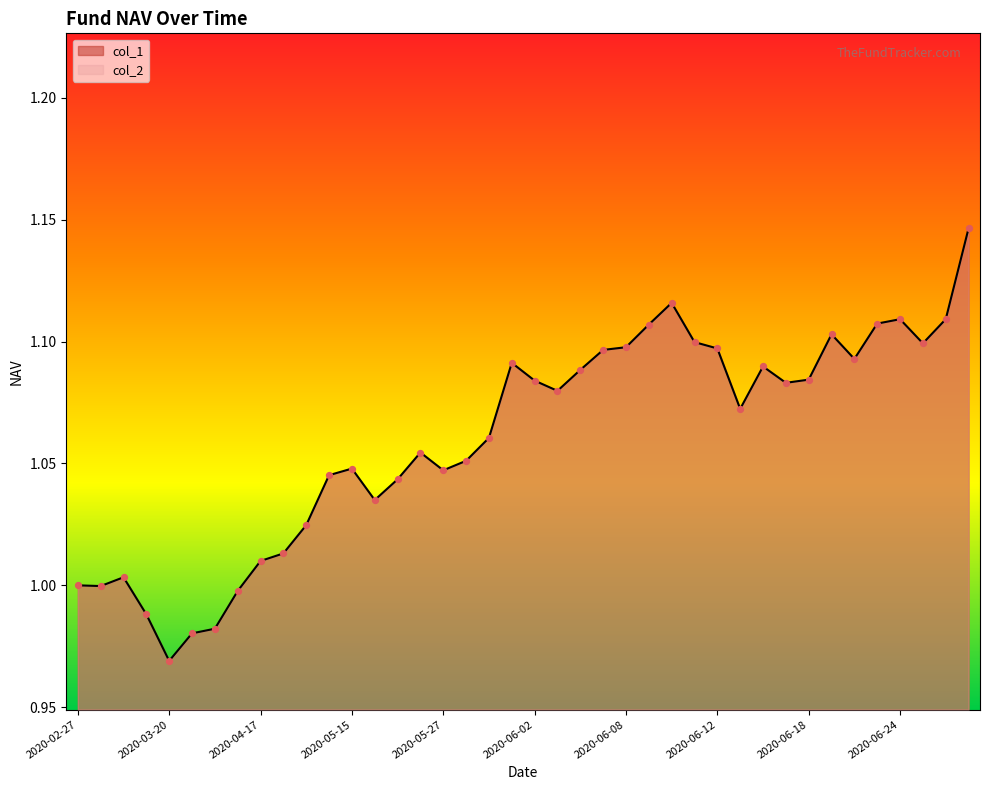

Which series reaches the minimum Y coordinate?

col_1